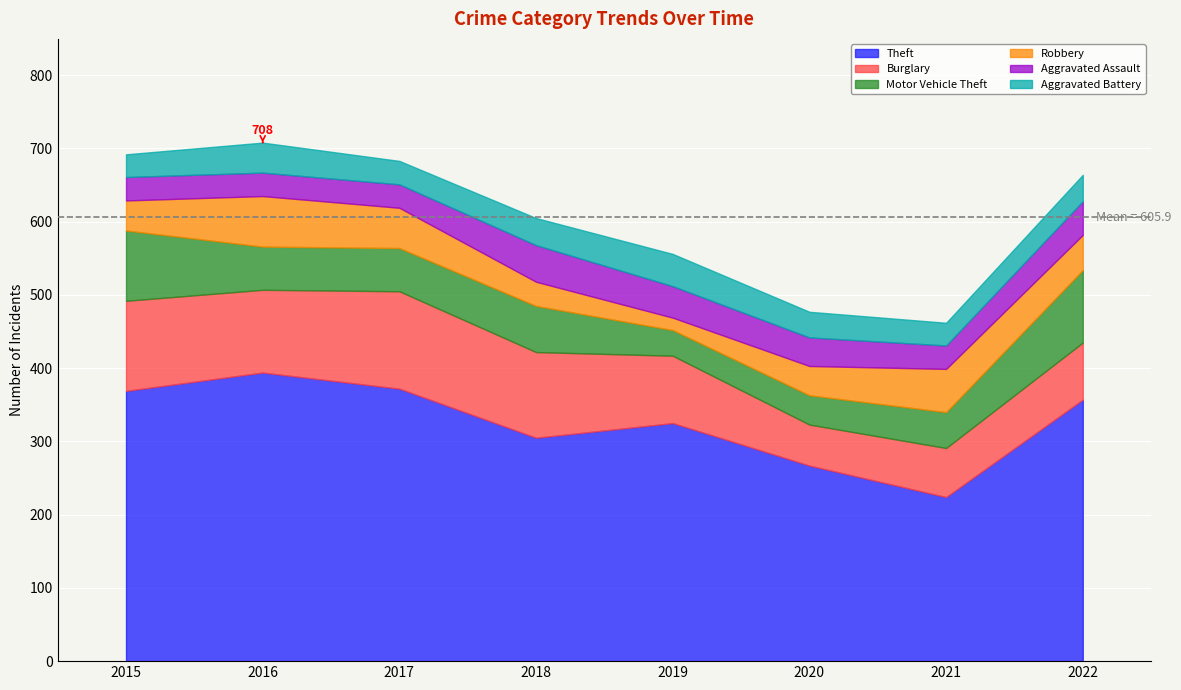

Read the Burglary value at 2018, to the nearest 10.

120